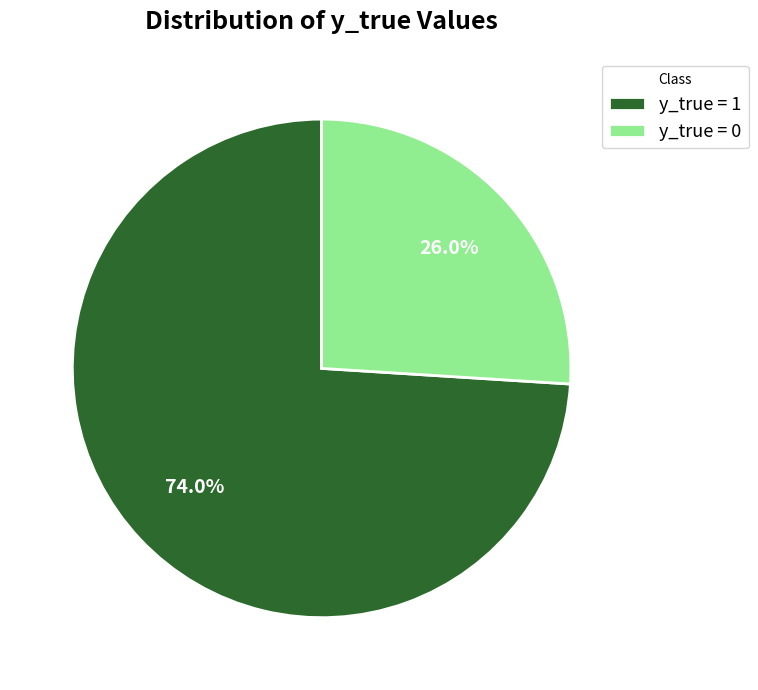

Is y_true = 1 the majority of the pie?

Yes